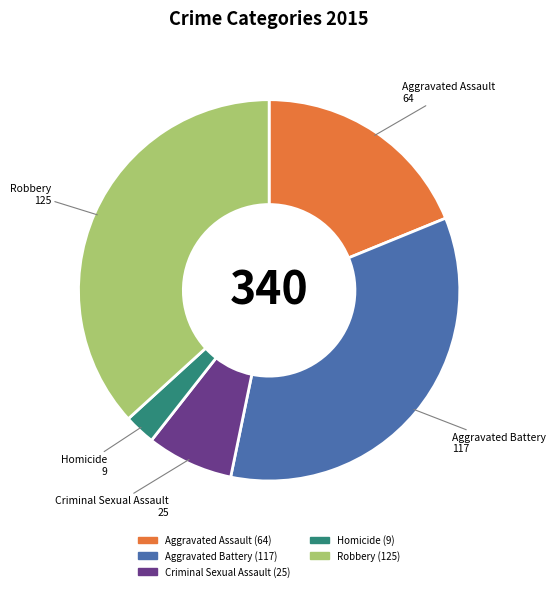

Count the number of slices in the pie.

5